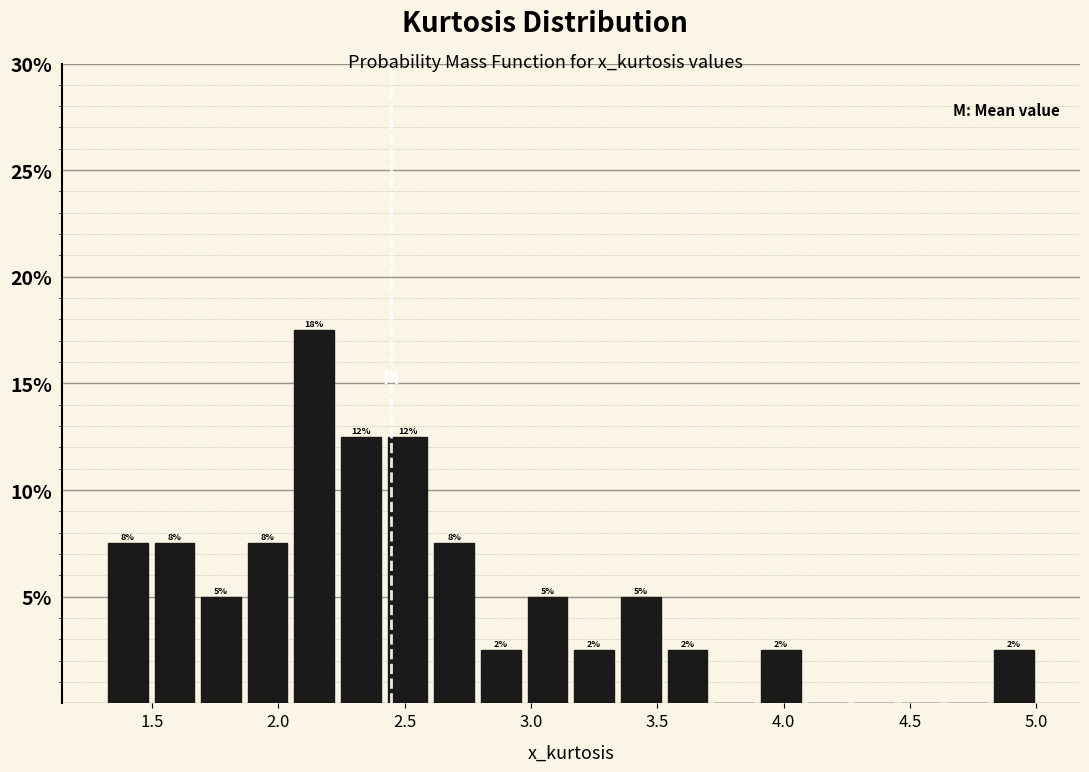

Read against the x-axis, roughly where is the centre of the tallest bar?

2.15